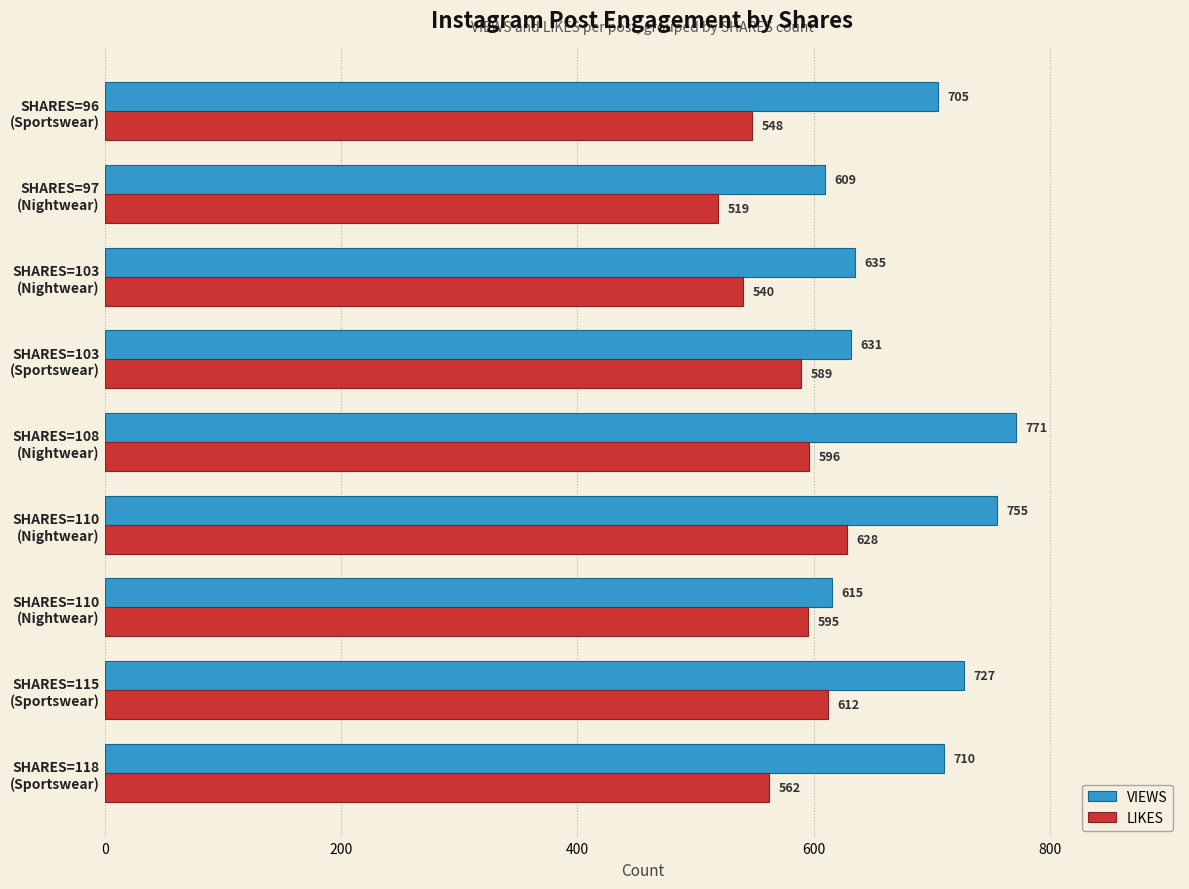

How many categories are shown in the chart?

9